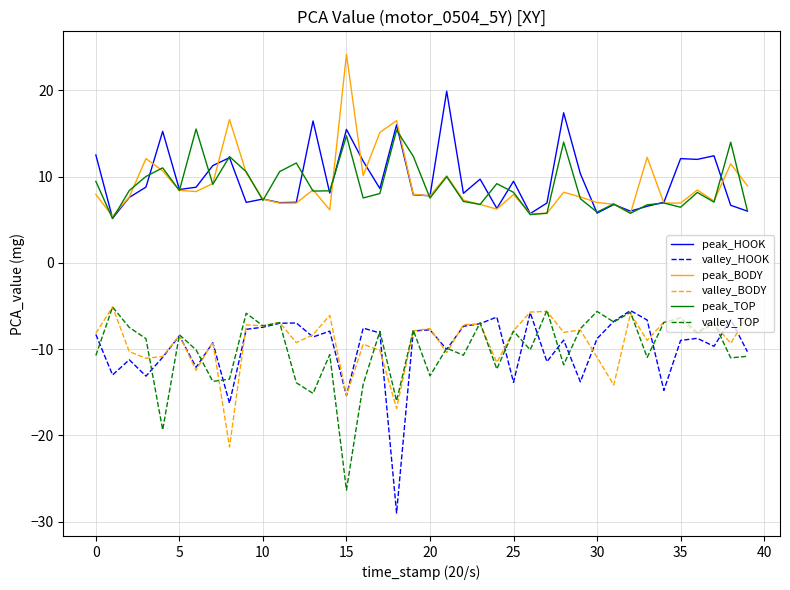

What is the difference between the maximum and minimum values in the peak_HOOK series?

14.7